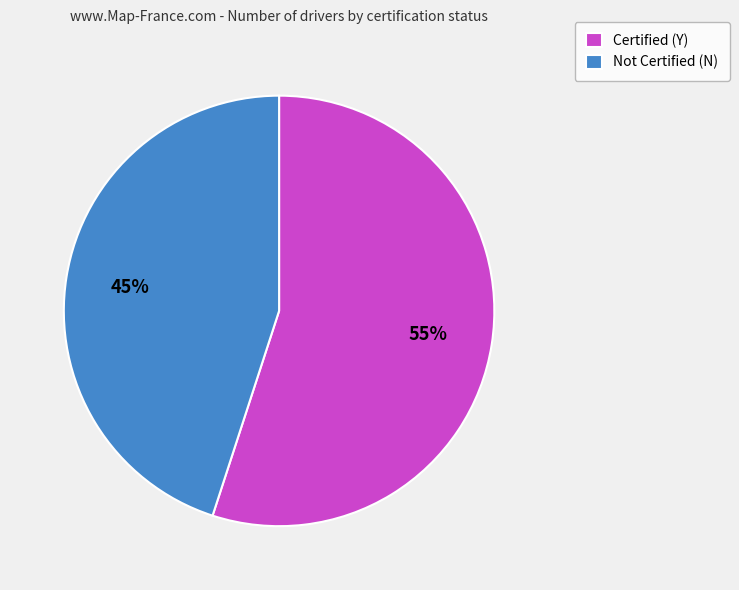

Between Certified (Y) and Not Certified (N), which is larger?

Certified (Y)